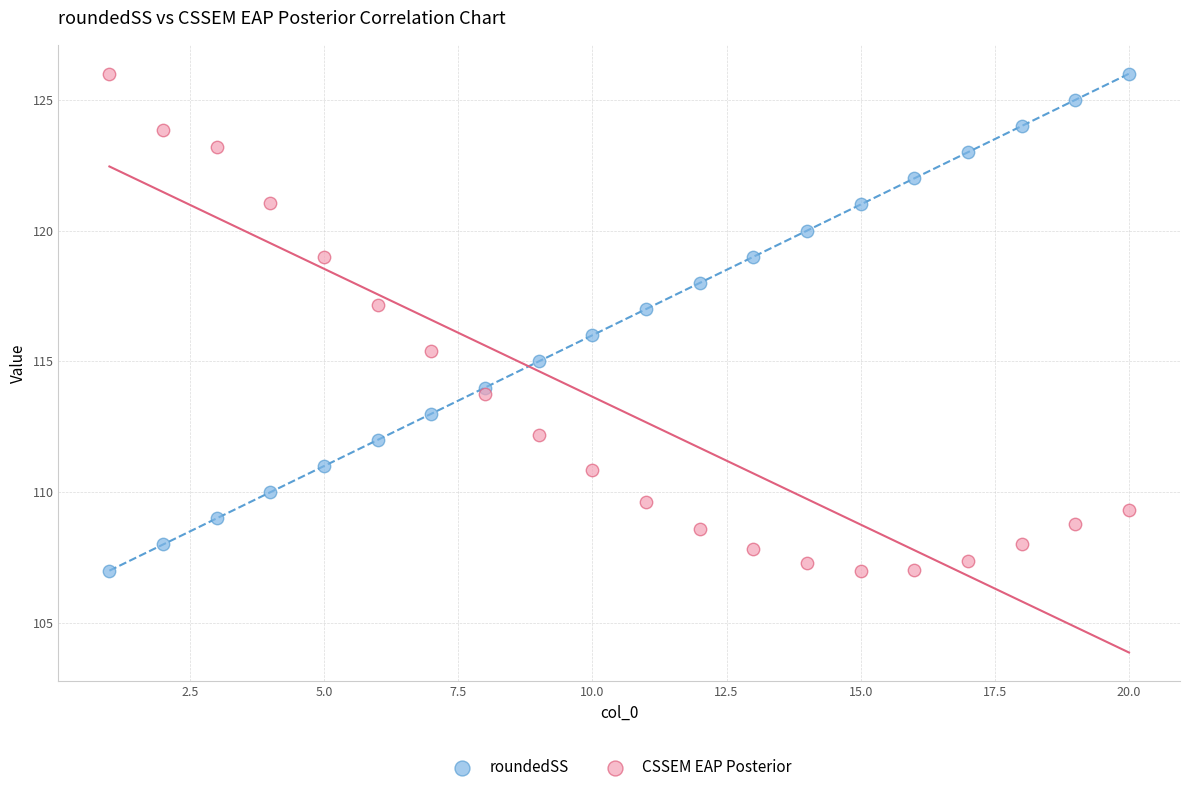

What is the X range (max minus min) for the scatter plot?

19.0